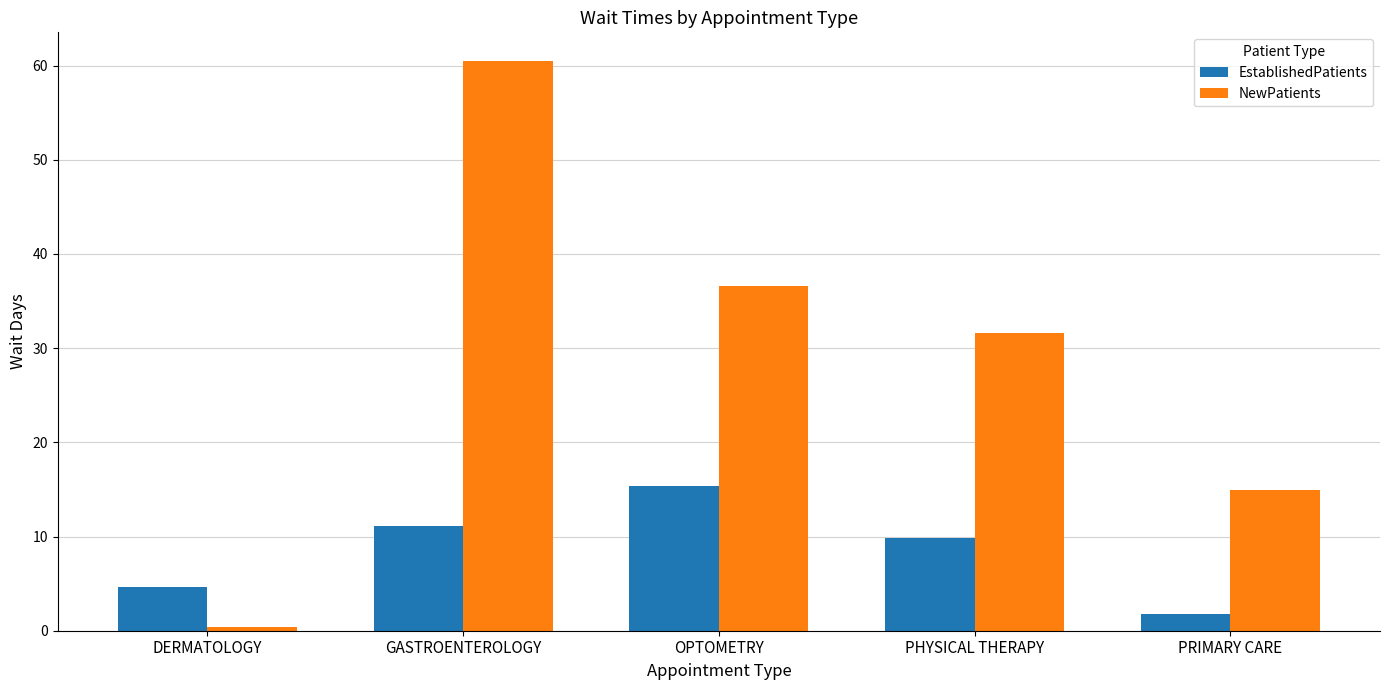

What are all the series names shown in the legend?

EstablishedPatients, NewPatients